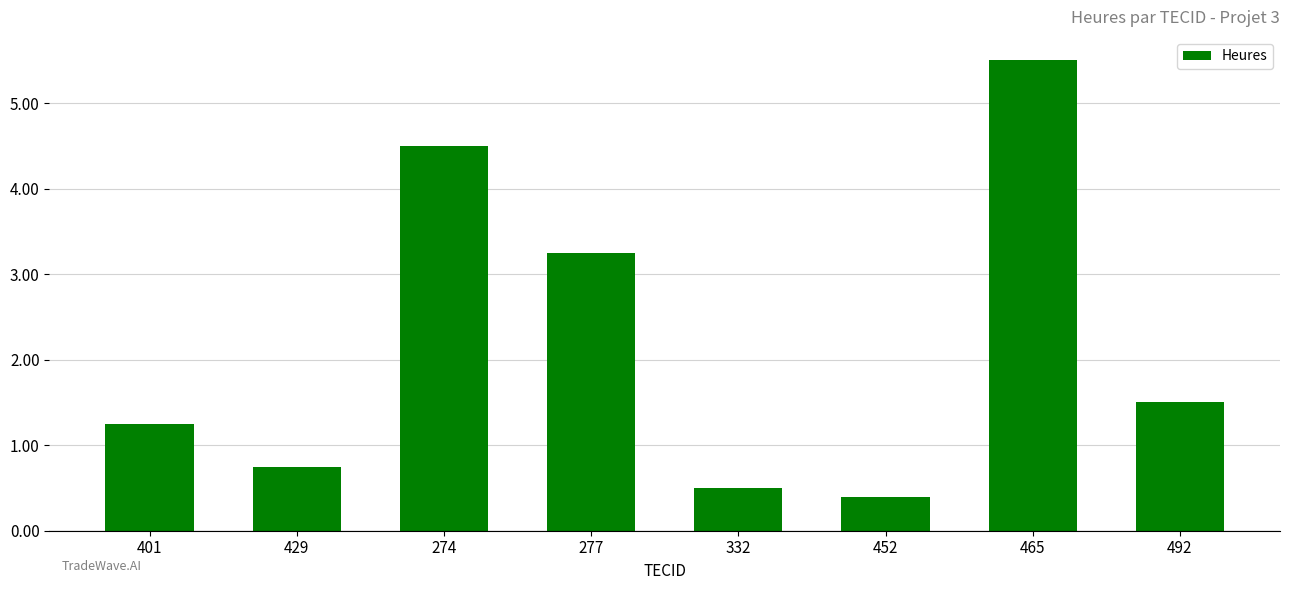

Count the number of values greater than 1.

5